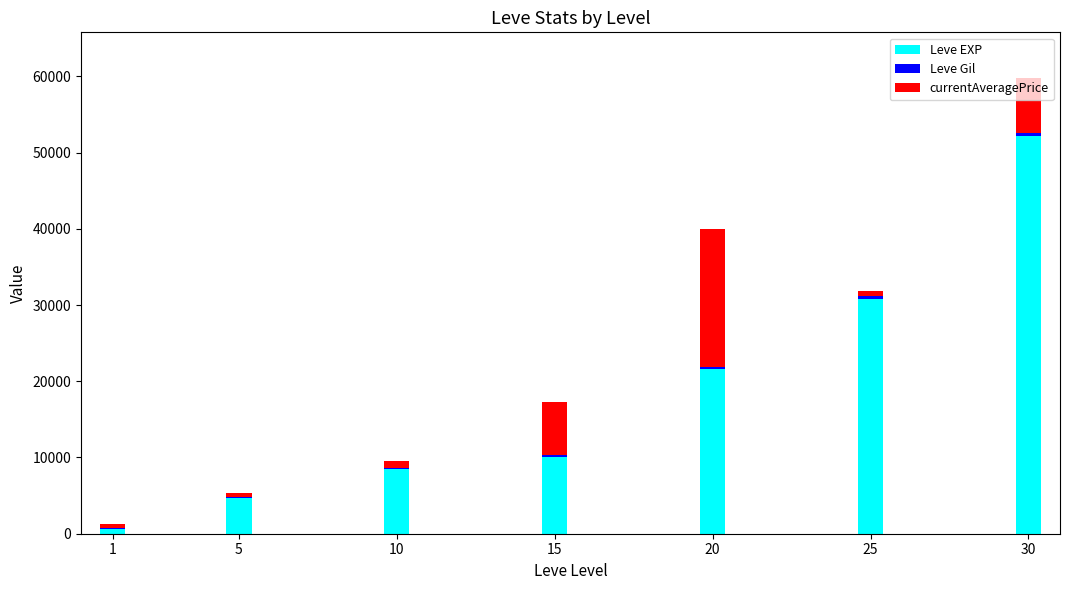

At which category is the sum across all series the highest?

30